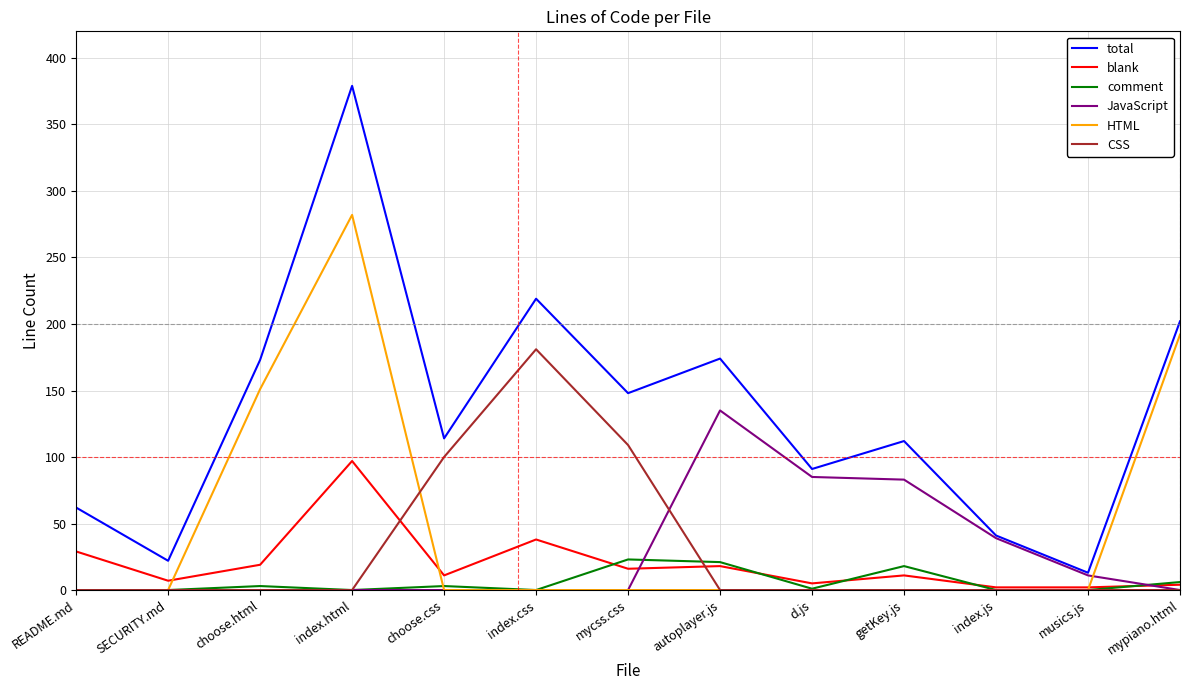

At which category does the chart reach its peak across all series?

index.html